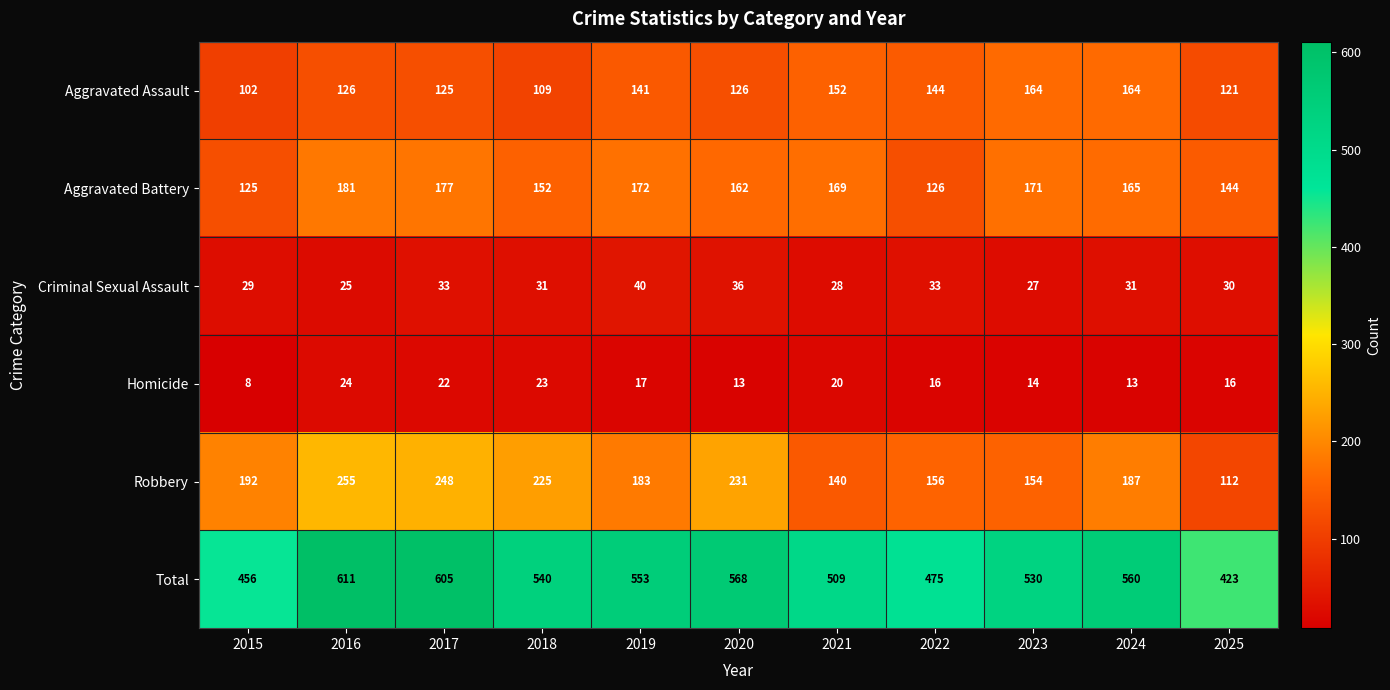

The value of Criminal Sexual Assault at 2022 is 33. True or false?

True